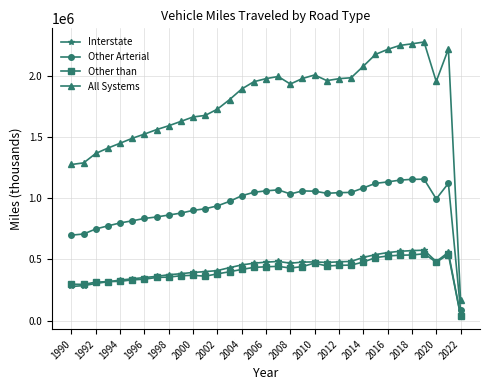

True or false: Other Arterial and Interstate intersect in this chart.

False